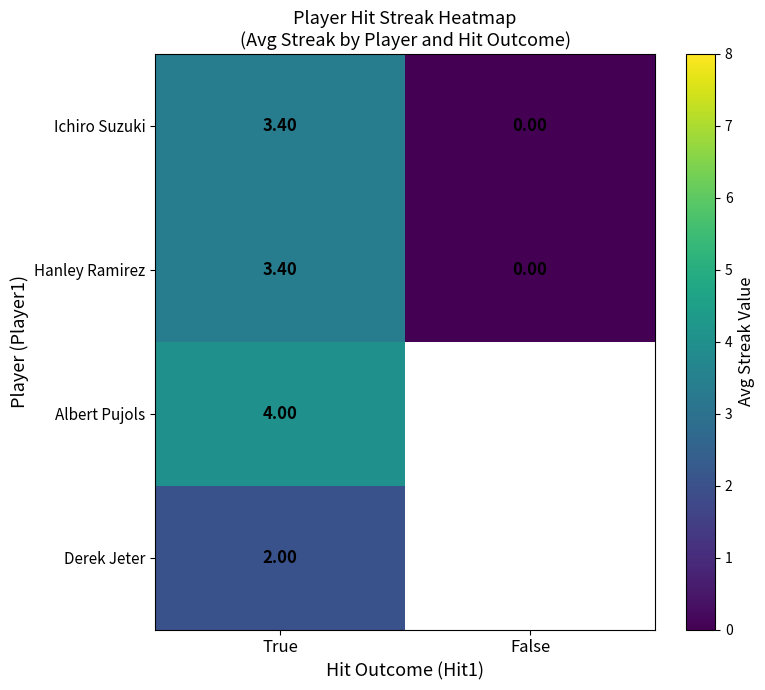

How many distinct data groups are displayed?

4